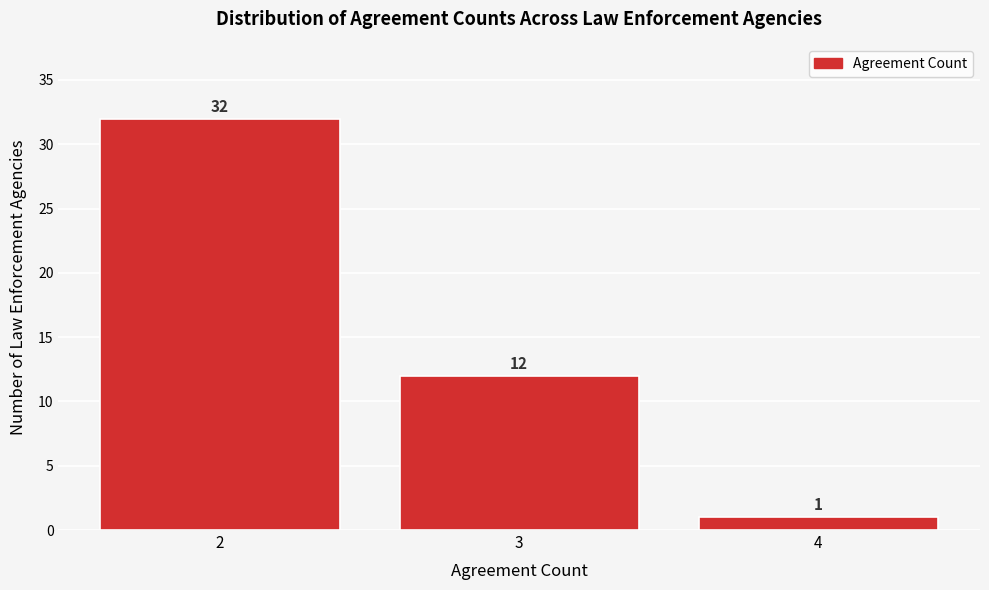

Reading left to right, list every bar in this chart as the range it spans on the x-axis followed by its height.

1.5 to 2.5: 32
2.5 to 3.5: 12
3.5 to 4.5: 1